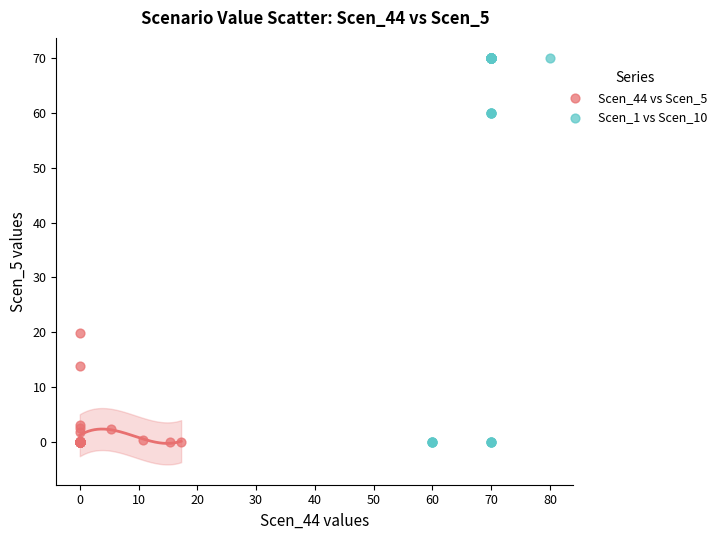

Which series has the widest spread of Y values?

Scen_1 vs Scen_10